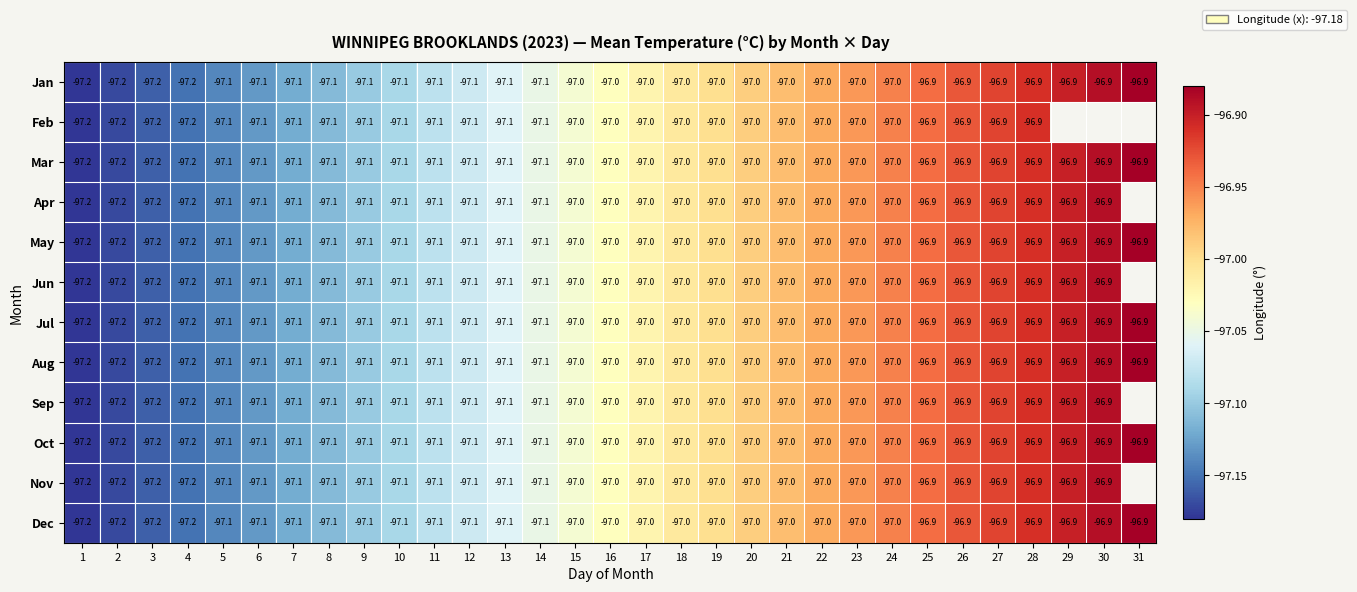

The Aug series shows -46.0 at 25. True or false?

False